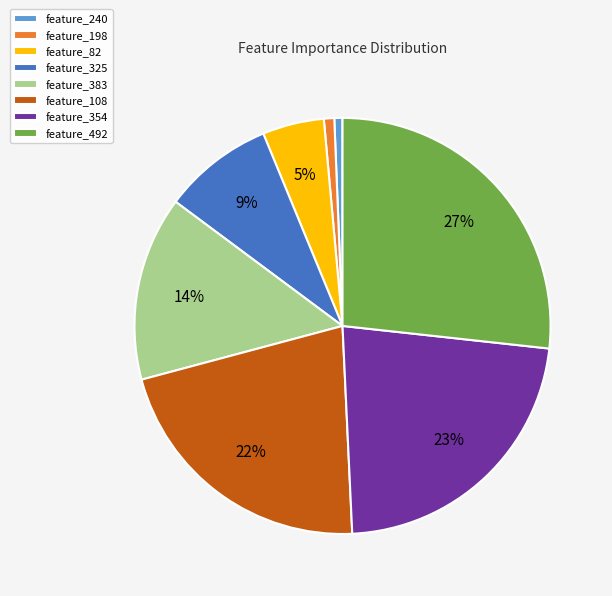

To the nearest percent, what is the average slice percentage?

12%